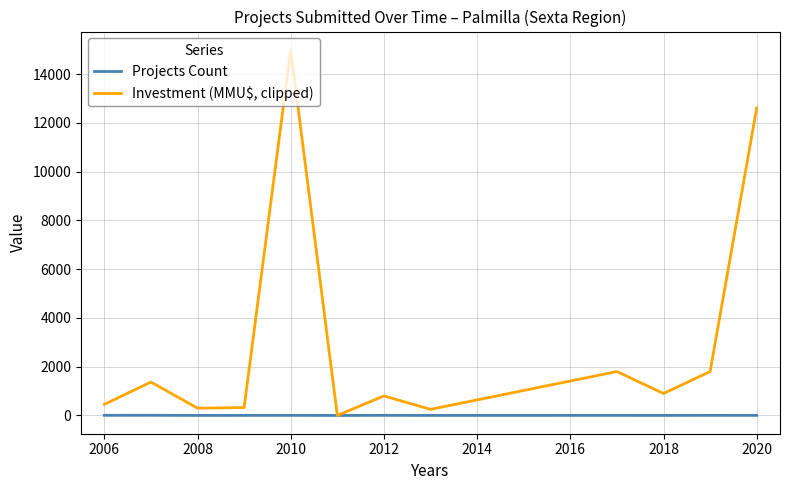

What is the highest value of the Investment (MMU$, clipped) series?

15000